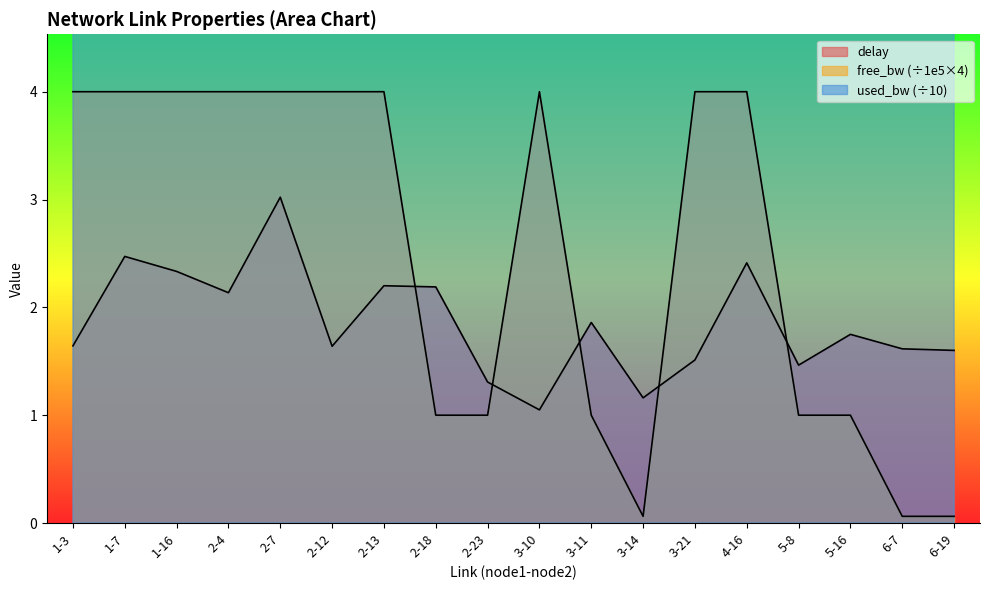

What is the difference between the free_bw_norm values at 2-13 and 6-19?

3.9